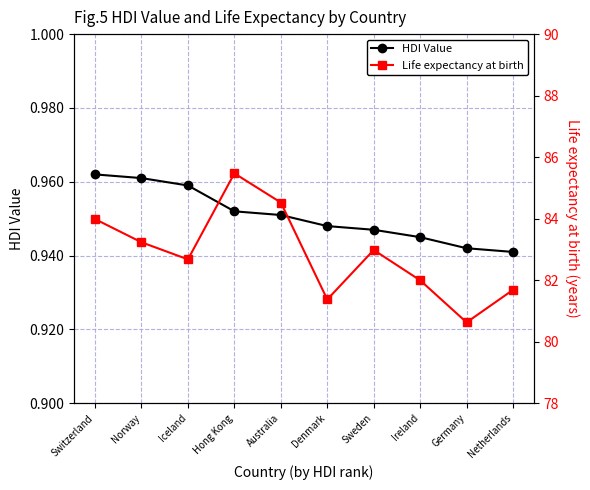

What is the sum of all HDI Value values?

9.5